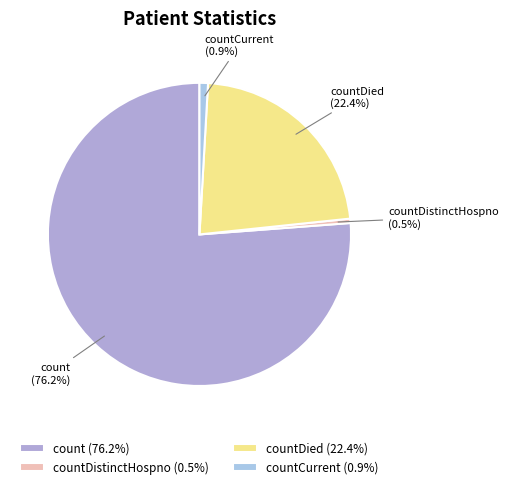

What percentage do countDied (22.4%) and countCurrent (0.9%) together represent?

23.3%